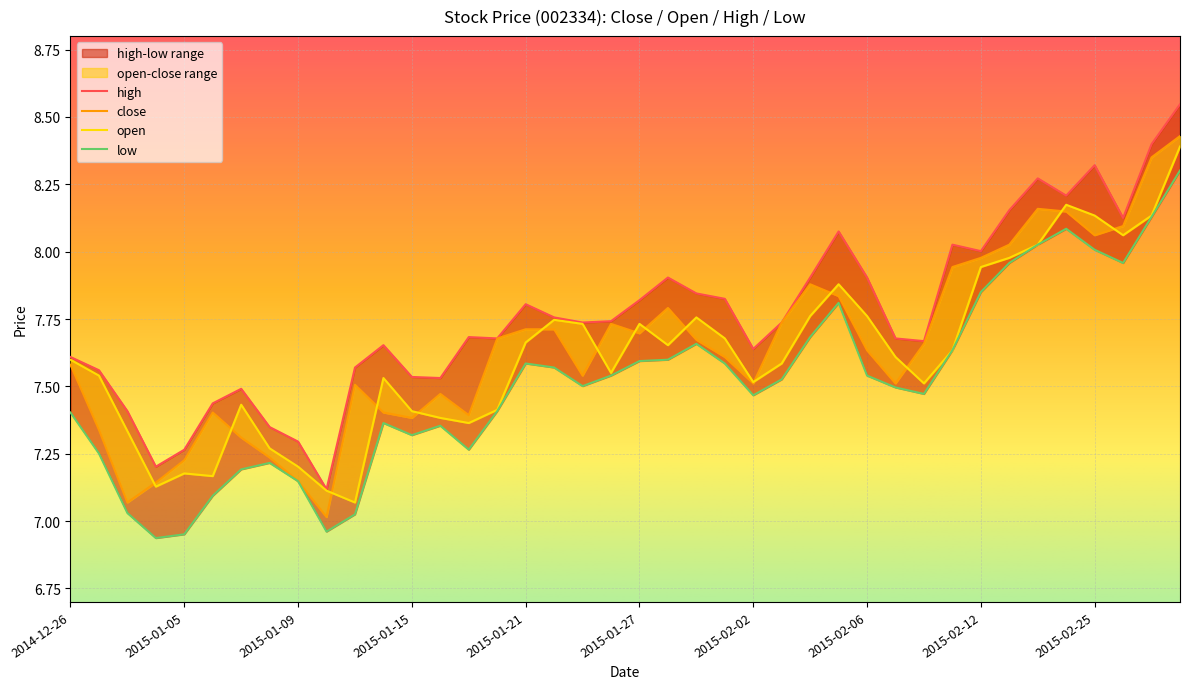

What is the difference between the high values at 2014-12-26 and 2015-01-22?

0.1